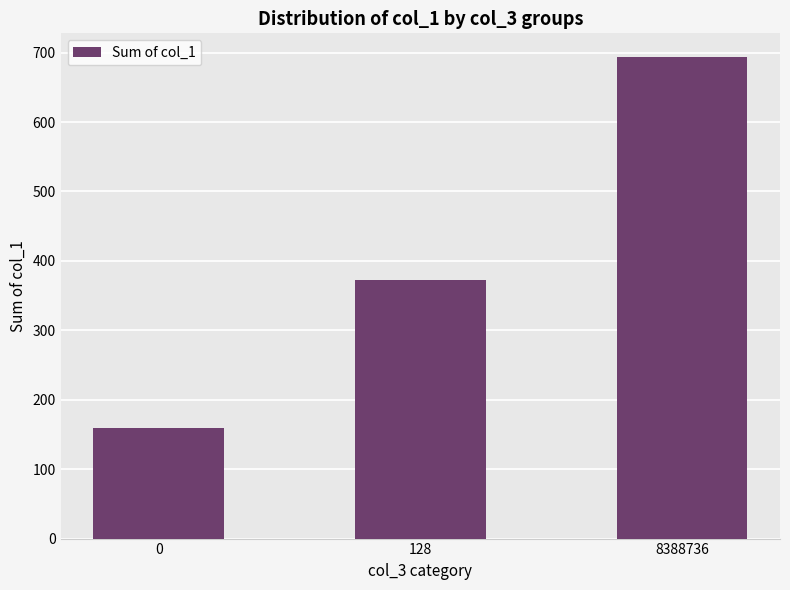

Where does the data first go above 372?

128